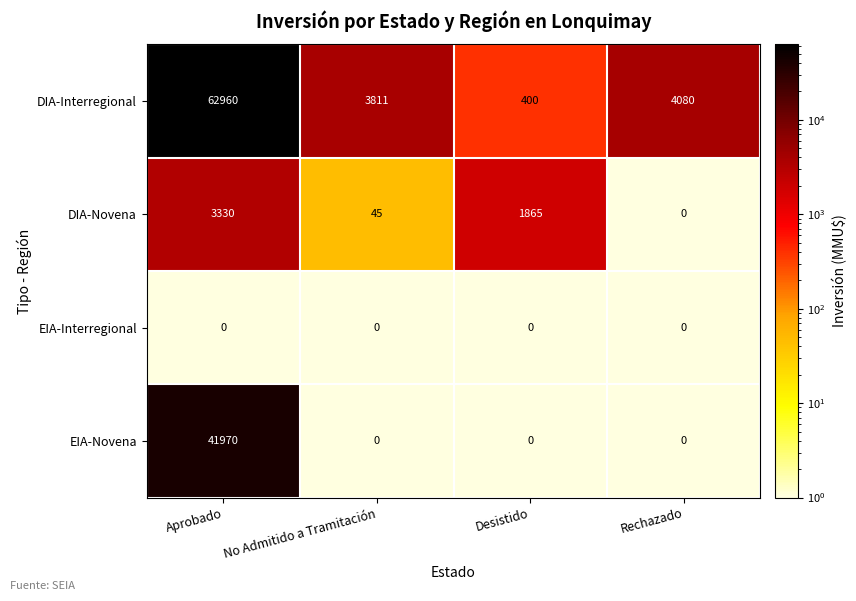

What is the minimum value shown in the chart?

0